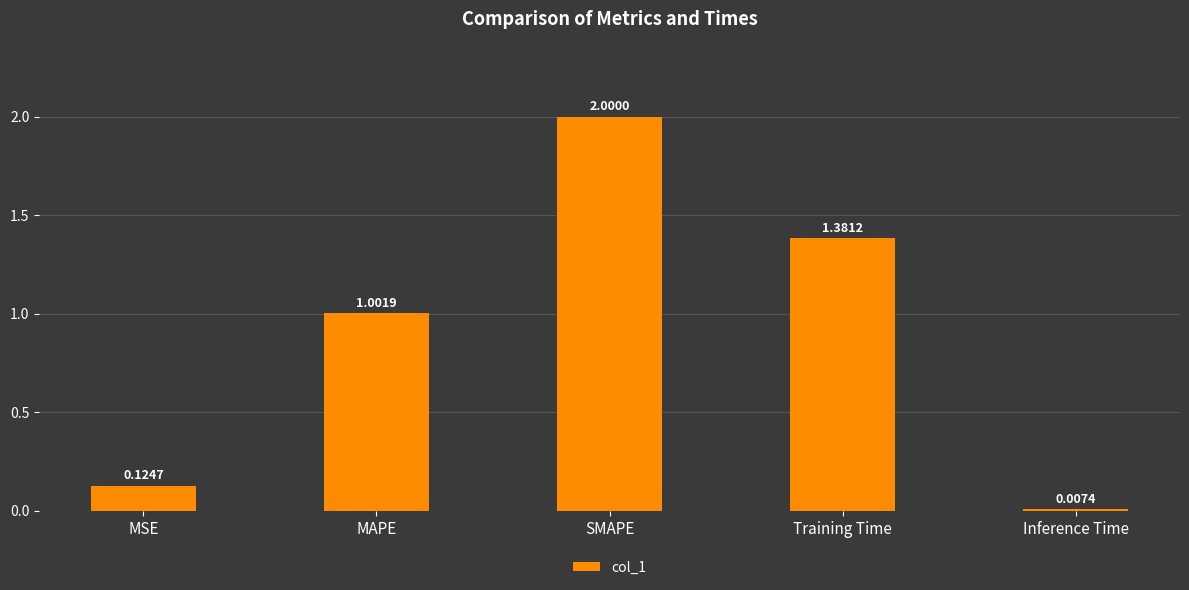

Rank the categories by value from lowest to highest.

Inference Time, MSE, MAPE, Training Time, SMAPE